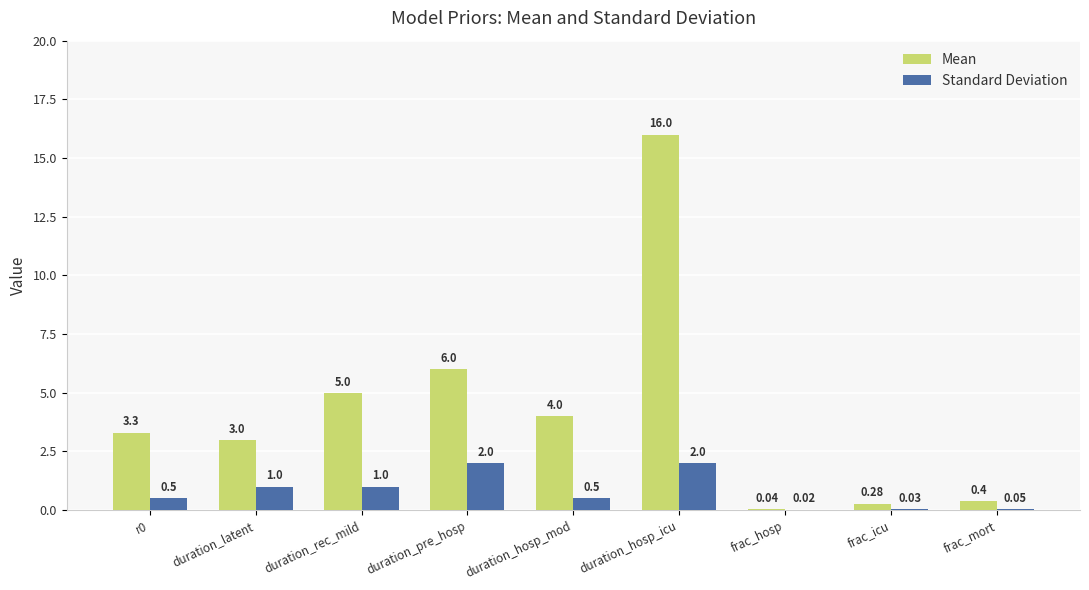

At which category does the chart reach its peak across all series?

duration_hosp_icu